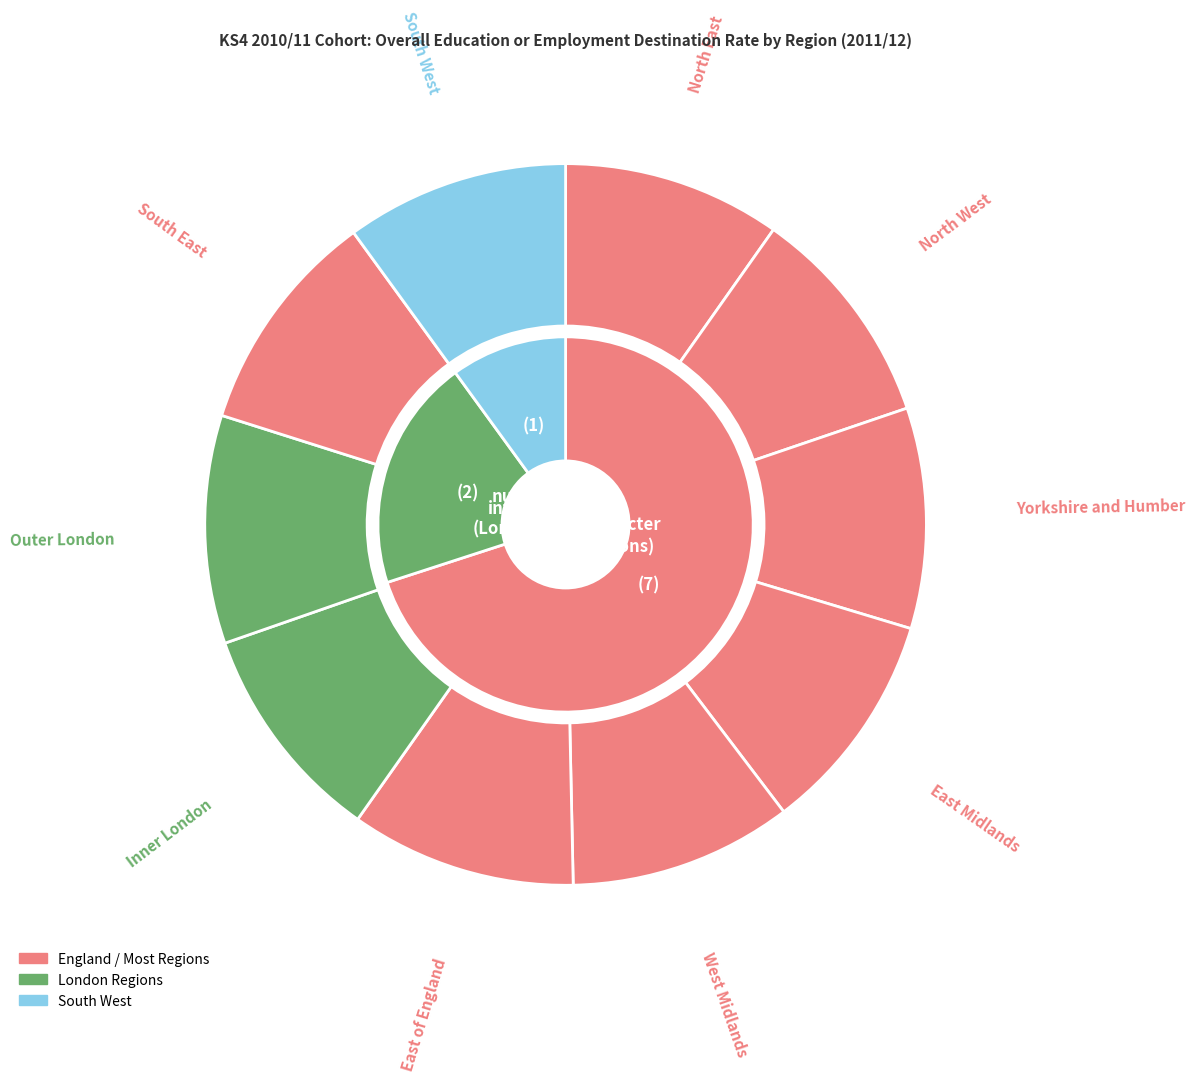

Combined, do South East and East Midlands account for over 50%?

No